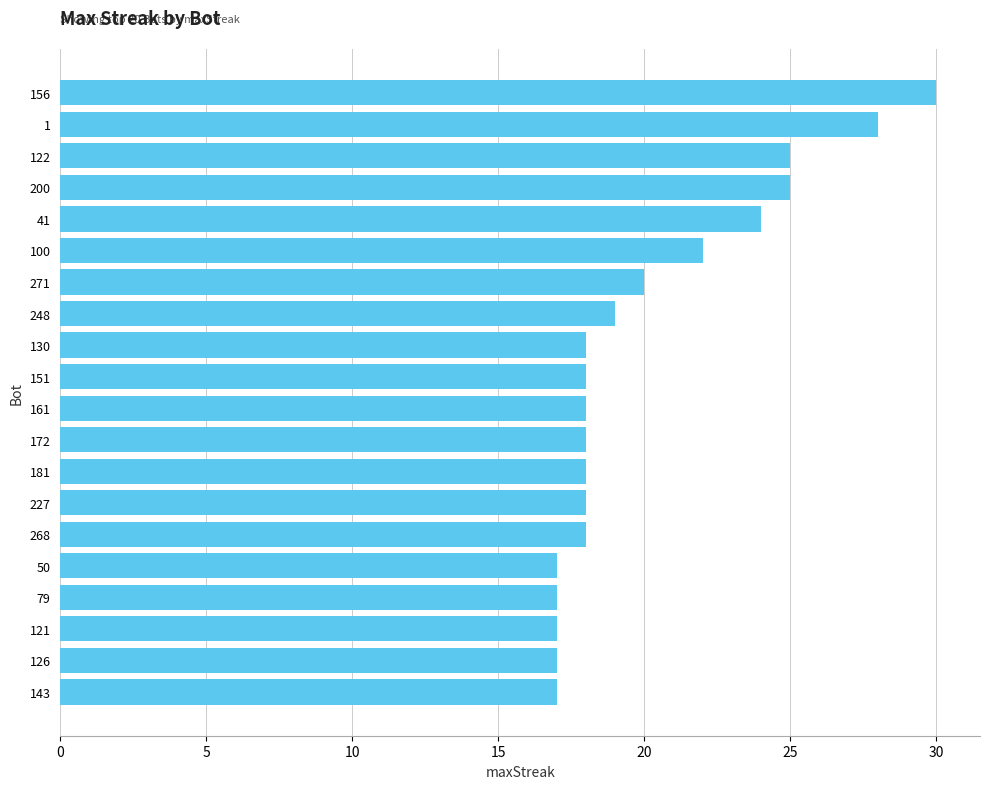

The value at 271 is 20. True or false?

True